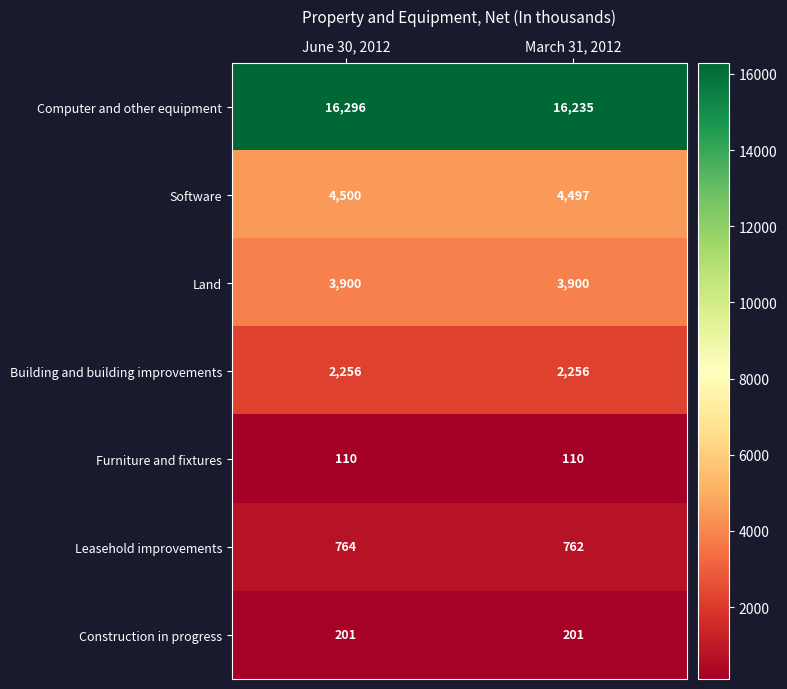

Reading left to right, list all the values displayed in this chart.

Computer and other equipment: June 30, 2012=16296	March 31, 2012=16235
Software: June 30, 2012=4500	March 31, 2012=4497
Land: June 30, 2012=3900	March 31, 2012=3900
Building and building improvements: June 30, 2012=2256	March 31, 2012=2256
Furniture and fixtures: June 30, 2012=110	March 31, 2012=110
Leasehold improvements: June 30, 2012=764	March 31, 2012=762
Construction in progress: June 30, 2012=201	March 31, 2012=201